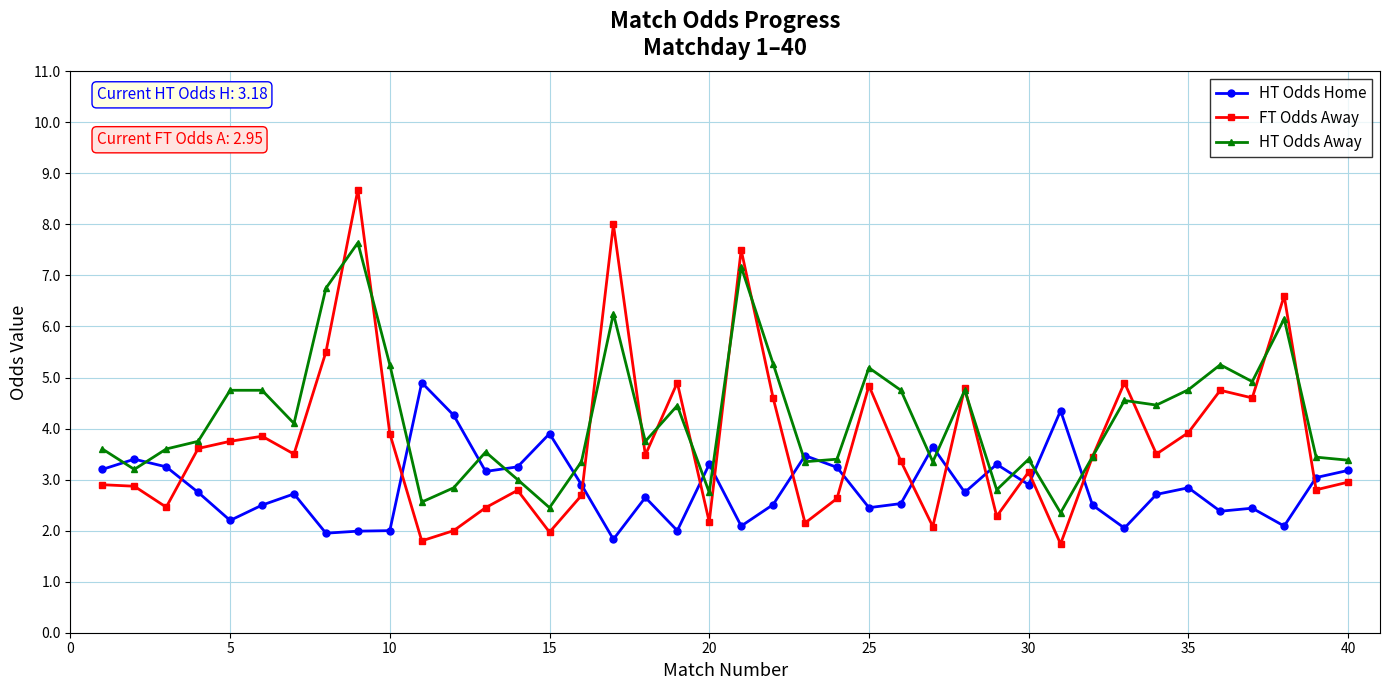

How many times do FT Odds Away and HT Odds Home cross each other?

14